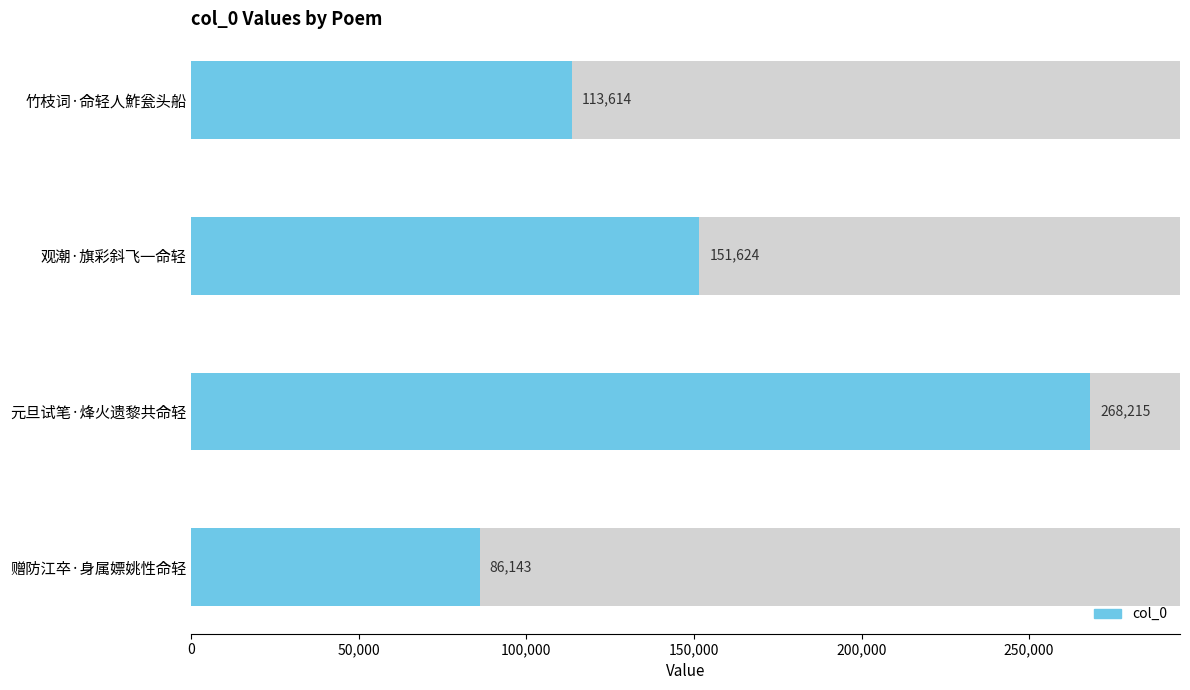

Count the number of data series in this chart.

1